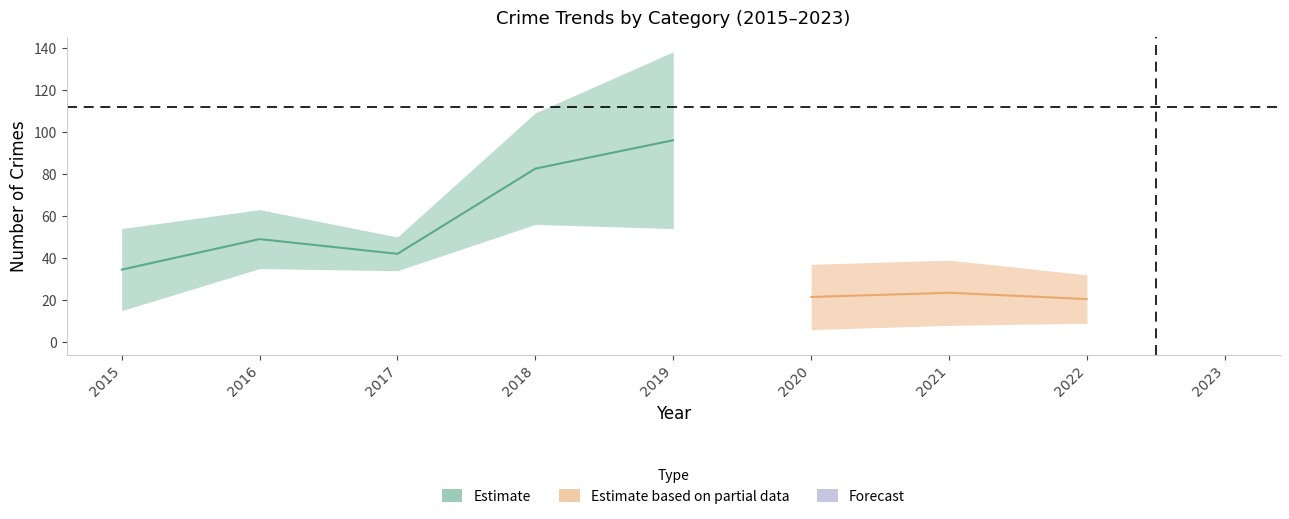

The value of Aggravated Battery at 2015 is 1. True or false?

False